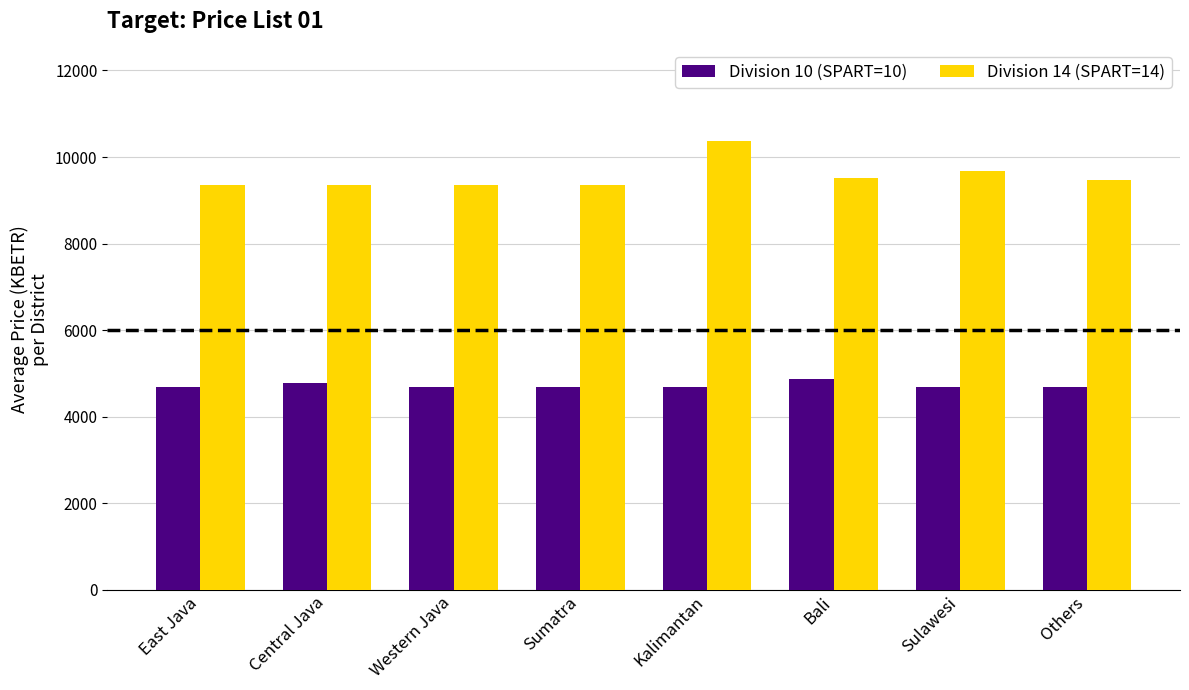

Rank the series by their average value, from lowest to highest.

Division 10 (SPART=10), Division 14 (SPART=14)